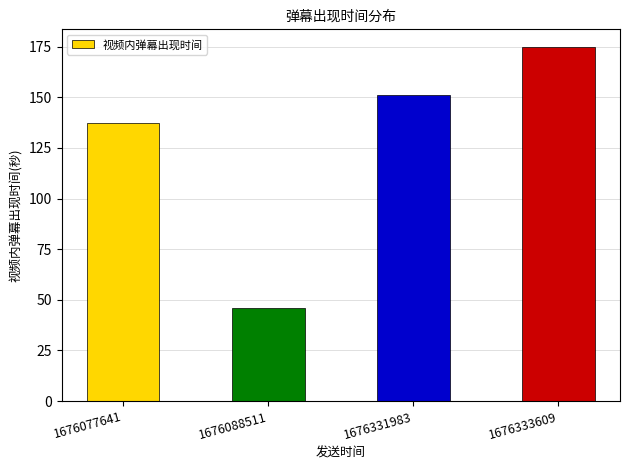

What is the sum of all values?

509.8